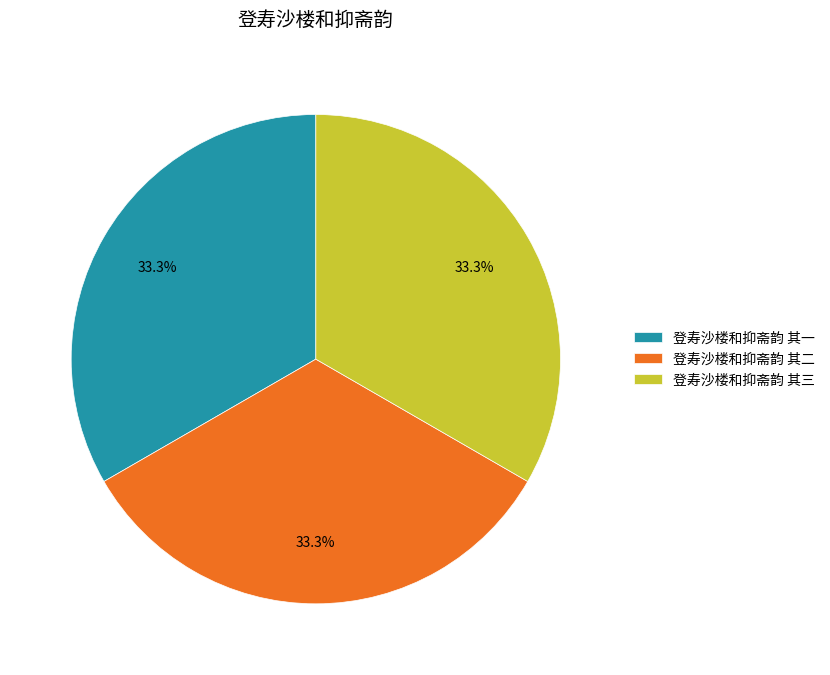

Does 登寿沙楼和抑斋韵 其二 account for over 50% of the chart?

No